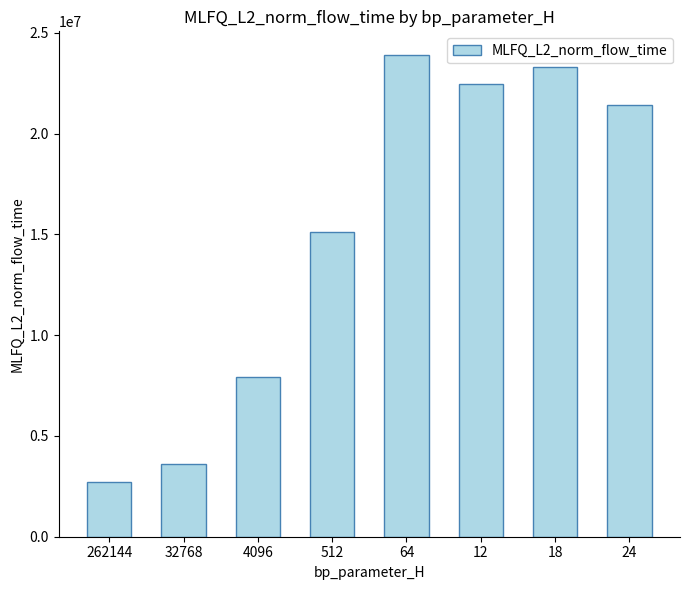

Reading left to right, what are all the values shown in this chart?

2714279.1	3588948.6	7928355.1	15132030.1	23879322.6	22470981.9	23289205.4	21421390.1